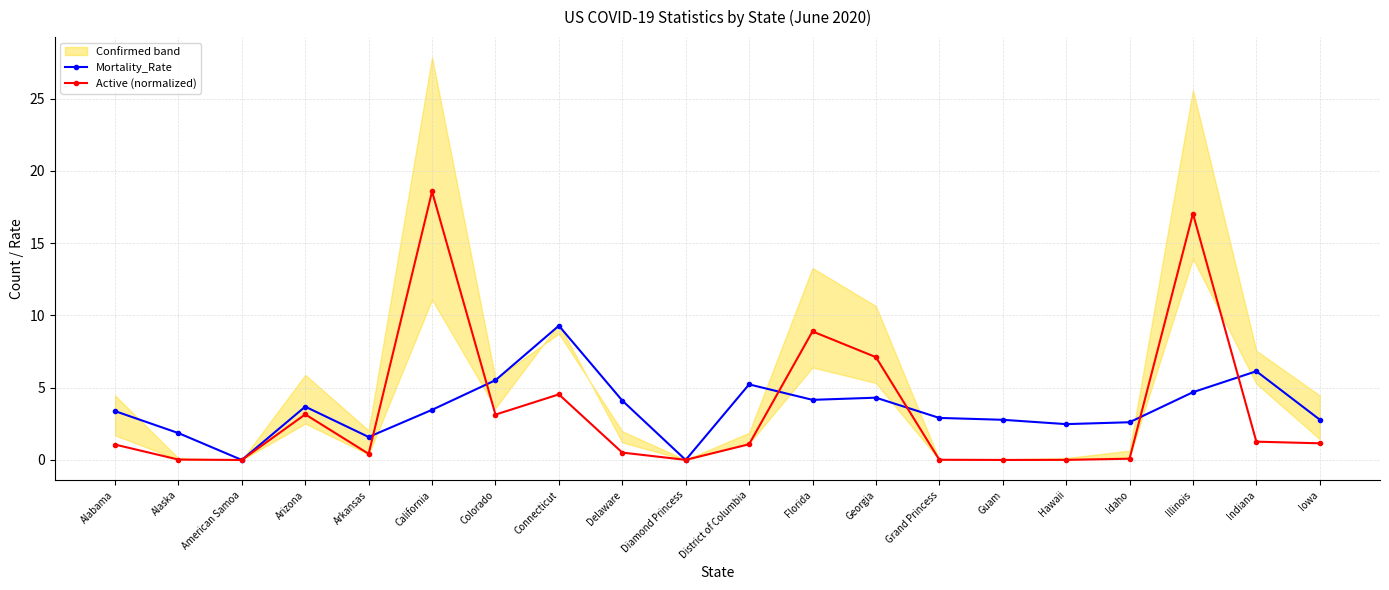

At which label does Mortality_Rate reach its peak?

Connecticut